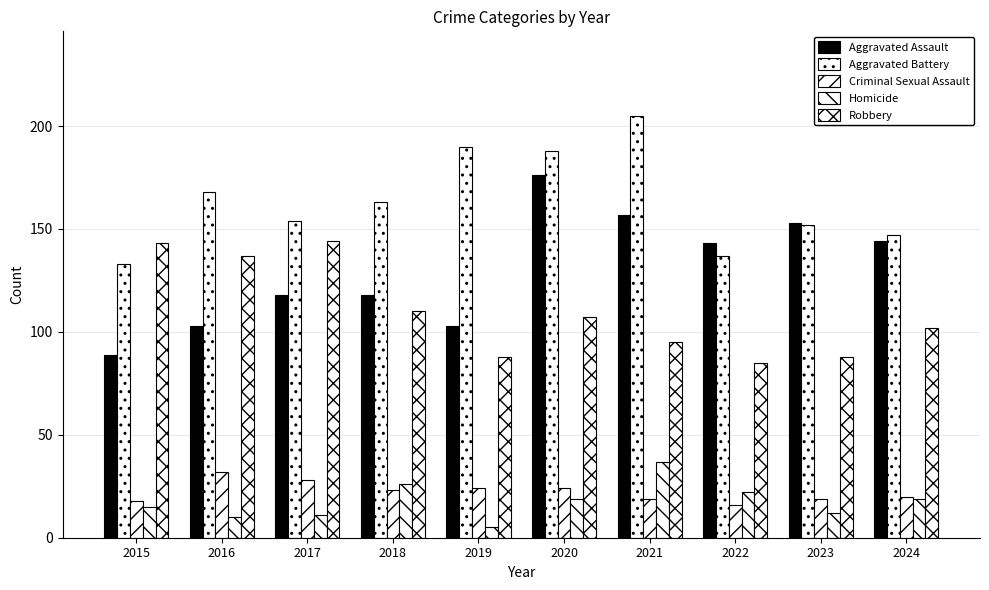

How many values in the Homicide series are below 19?

5